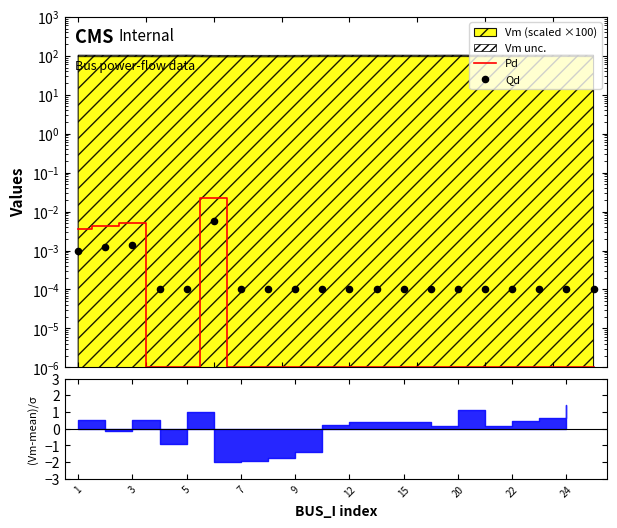

Is the value of Pd at 19 greater than the value of Qd at 13?

No